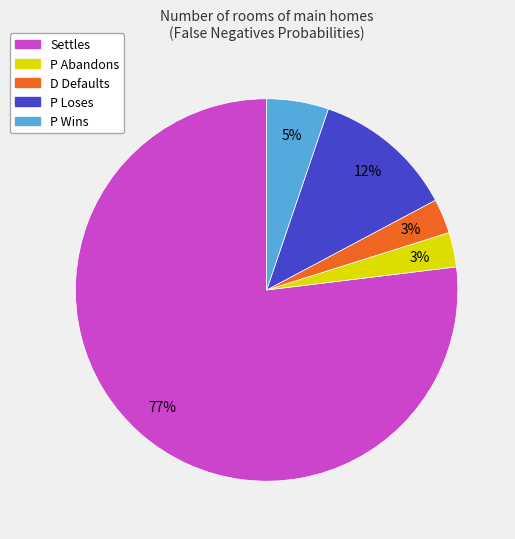

What is the majority slice?

Settles